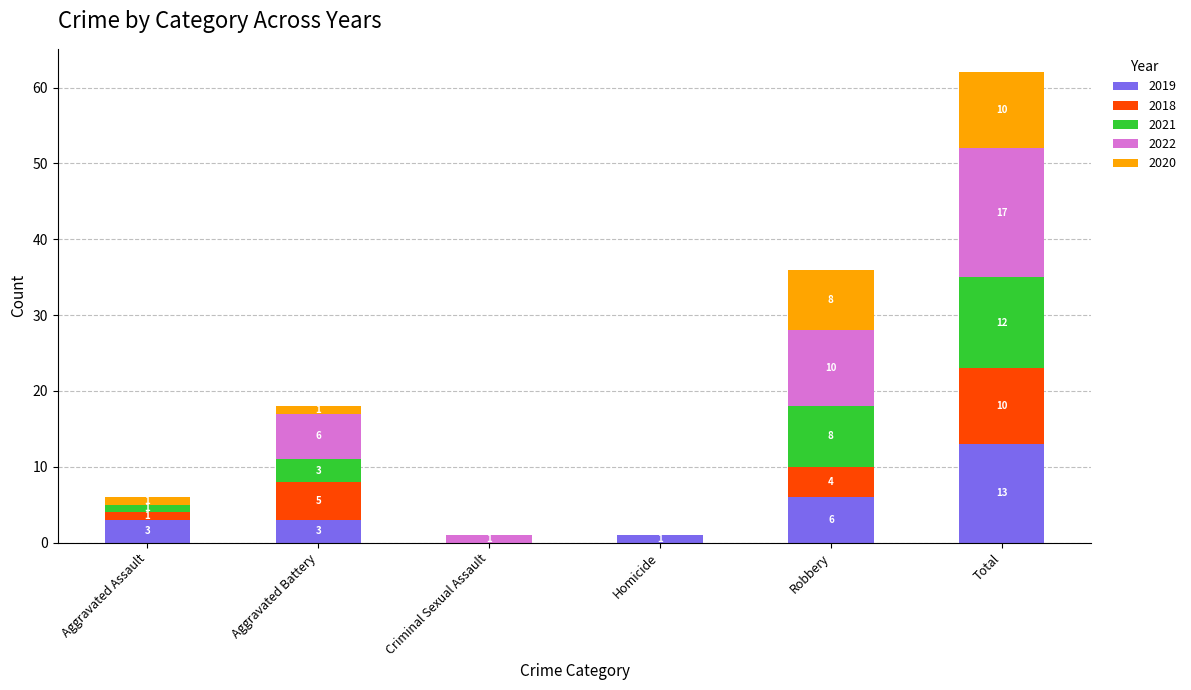

What is the approximate value of 2019 at Total, to the nearest 10?

10